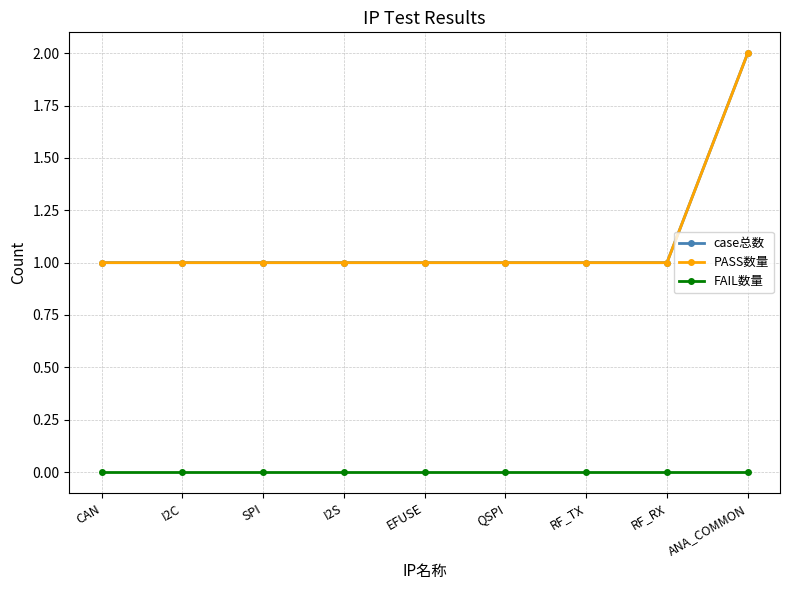

Is this an area chart (filled region under the line)?

No